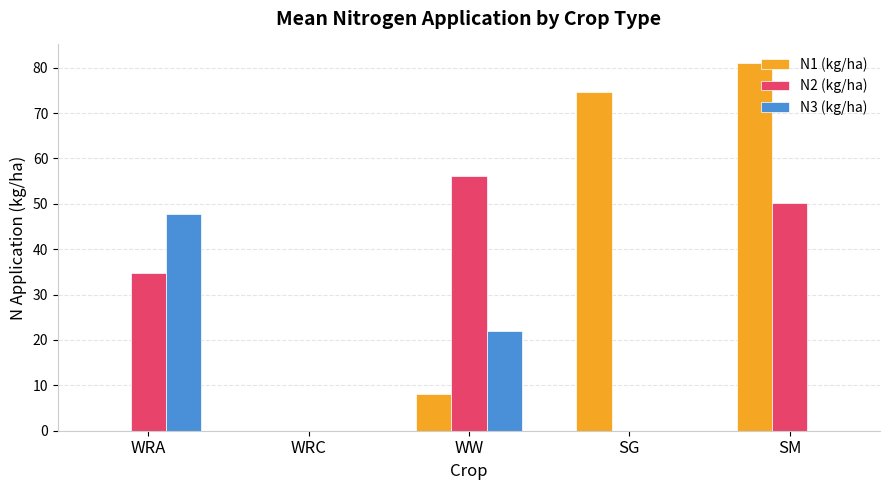

What is the sum of the N1 (kg/ha) values at WRA and WW?

8.2